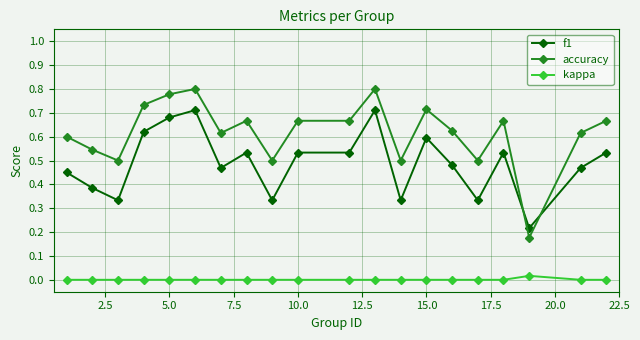

Which series has the largest total across all categories?

accuracy